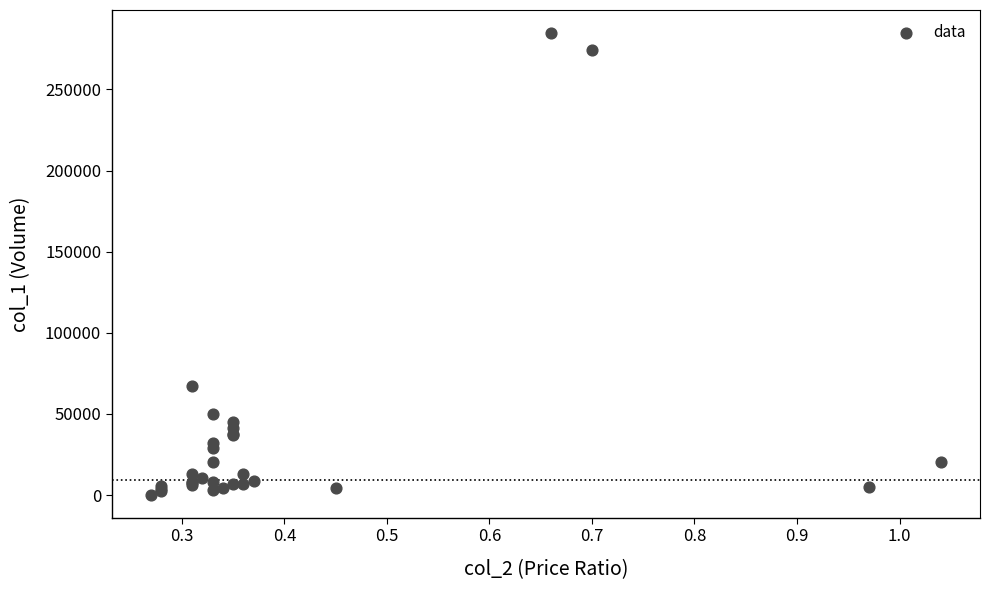

What Y value in the scatter plot is closest to 142515?

67480